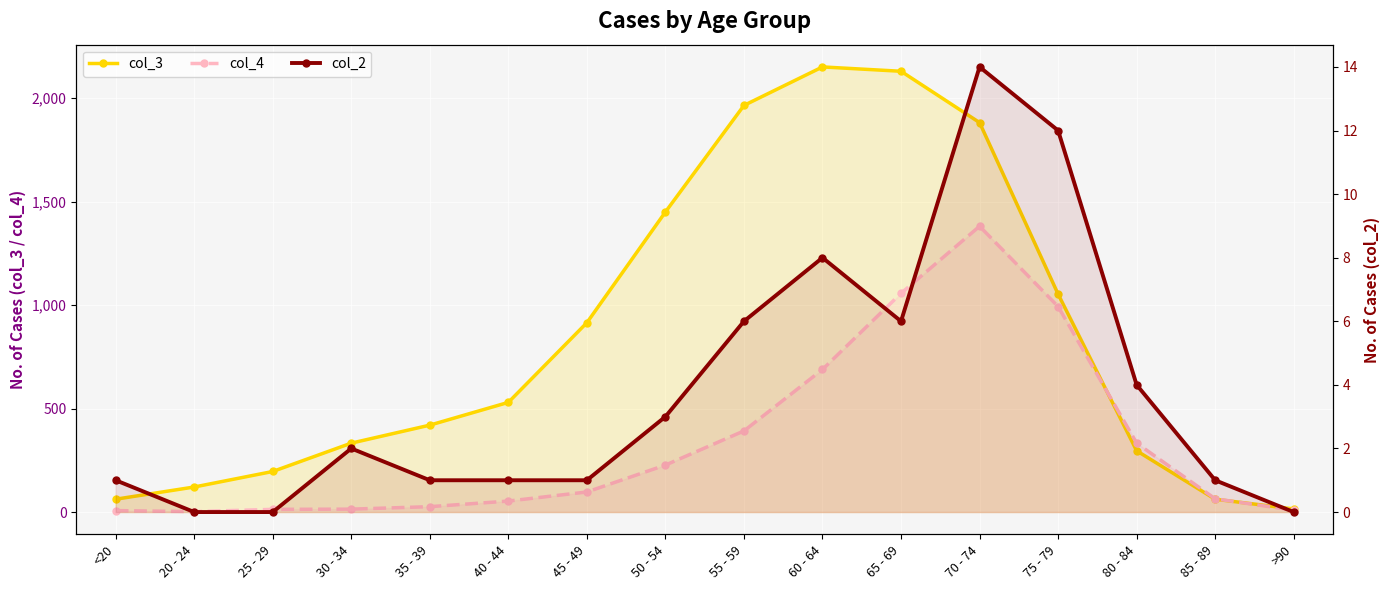

What is the sum of the col_4 values at 30 - 34 and 50 - 54?

241